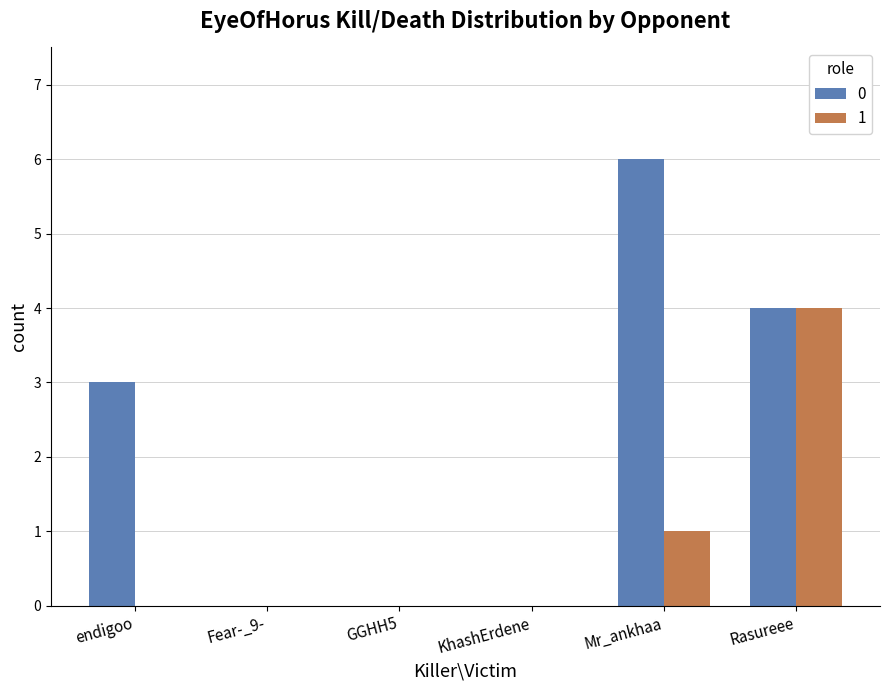

How many data points does each series have?

6